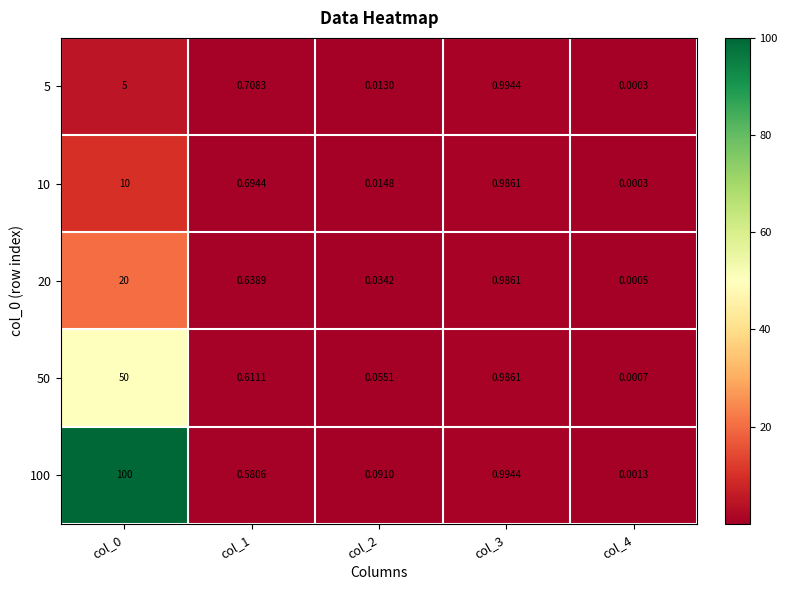

What is the greatest value displayed?

100.0